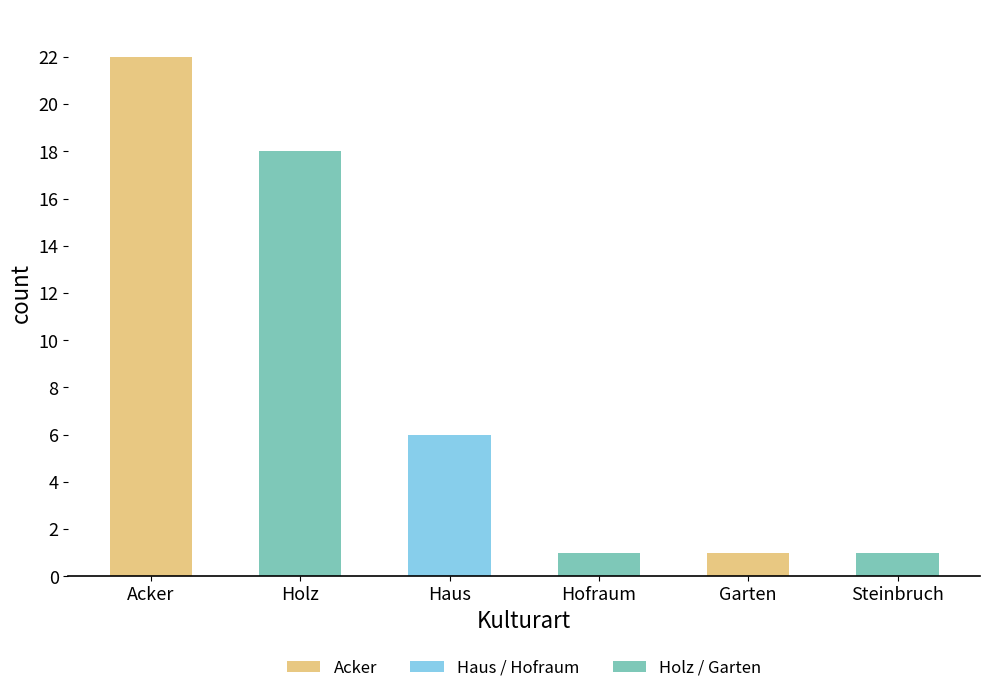

What is the greatest value displayed?

22